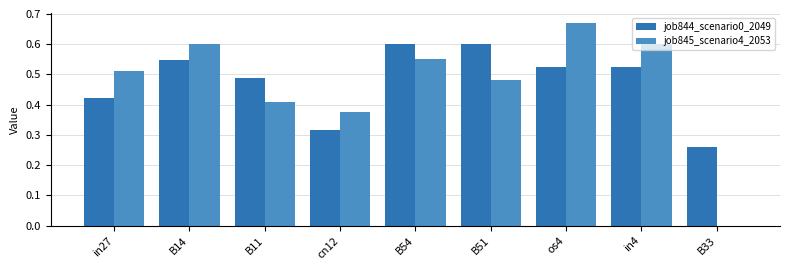

How many groups of bars are there?

9